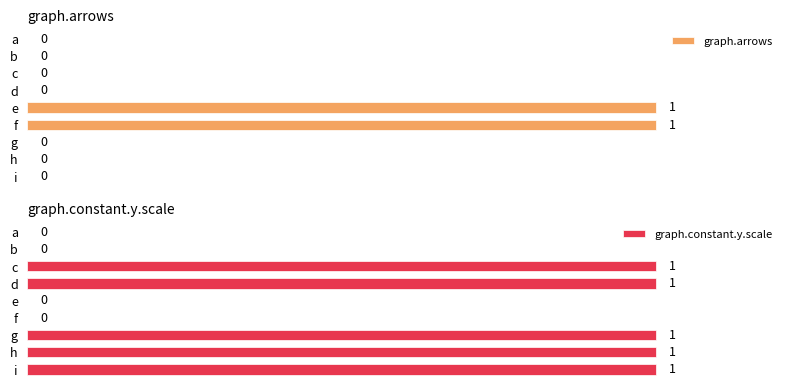

Which series changed the most between d and f?

graph.arrows